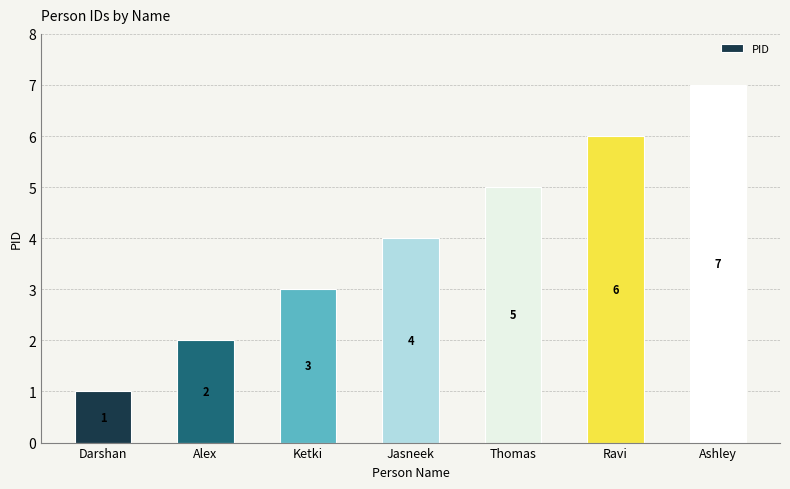

The chart shows a value of 4 at Ketki. True or false?

False